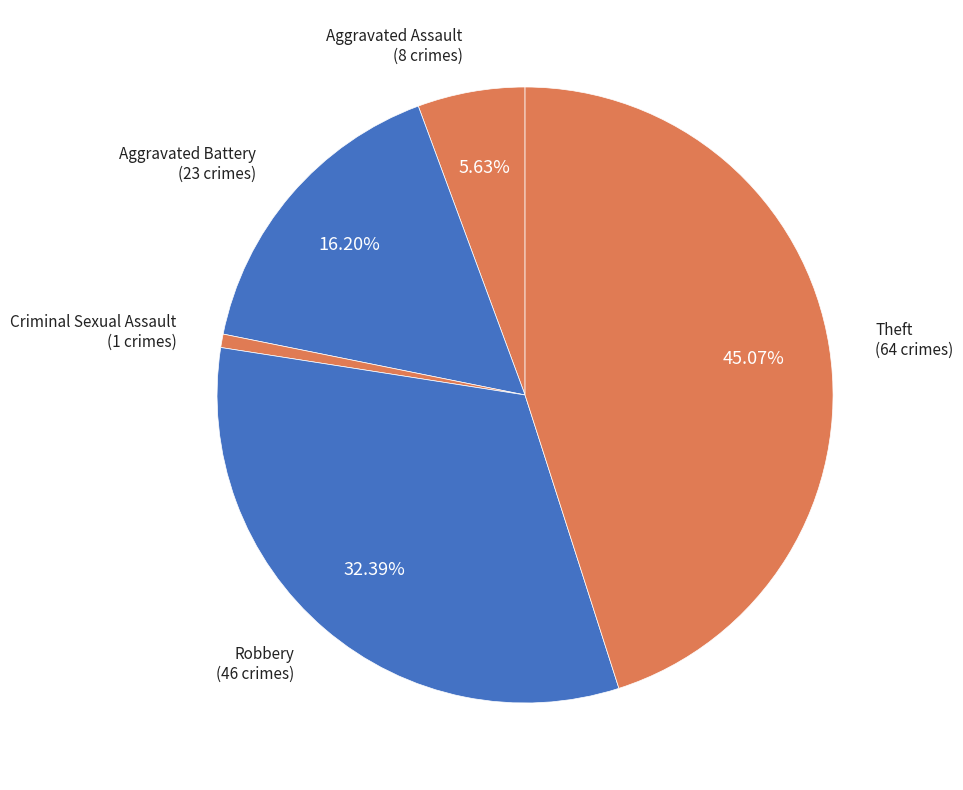

How many segments does this pie chart have?

5